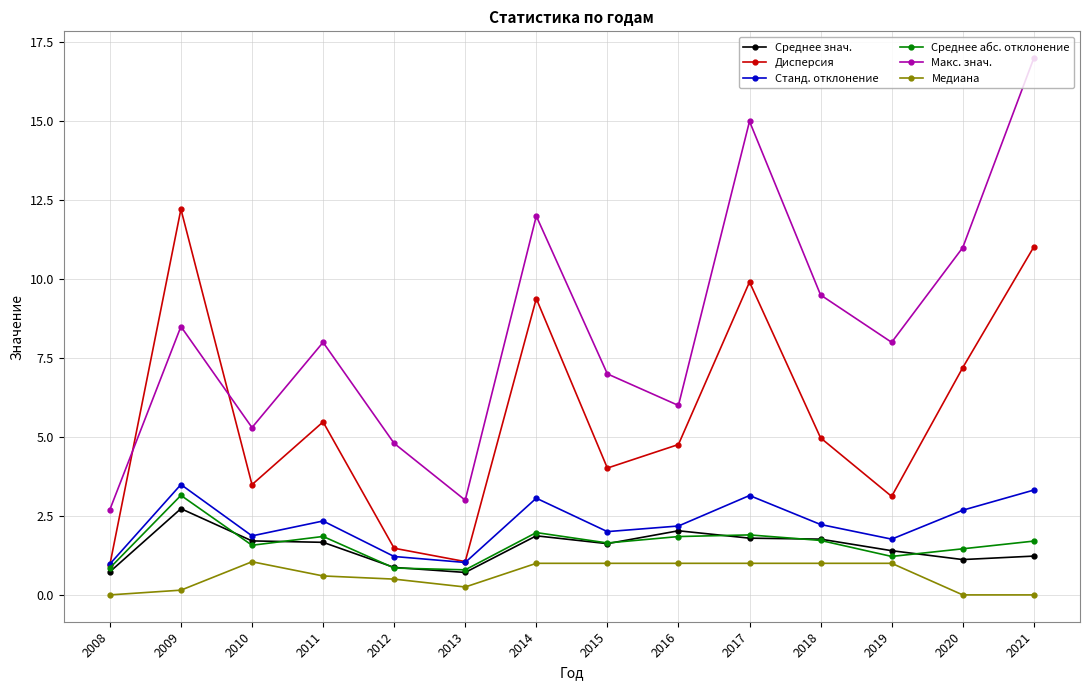

Is the value of Макс. знач. at 2015 greater than the value of Дисперсия at 2014?

No